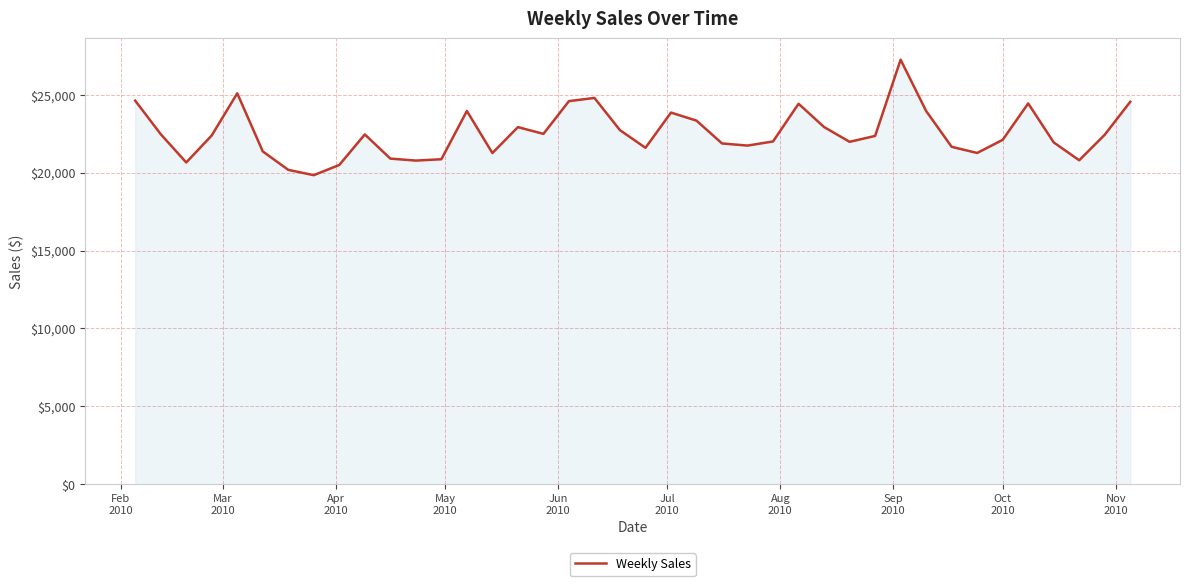

What is the difference between the maximum and minimum values?

7414.8